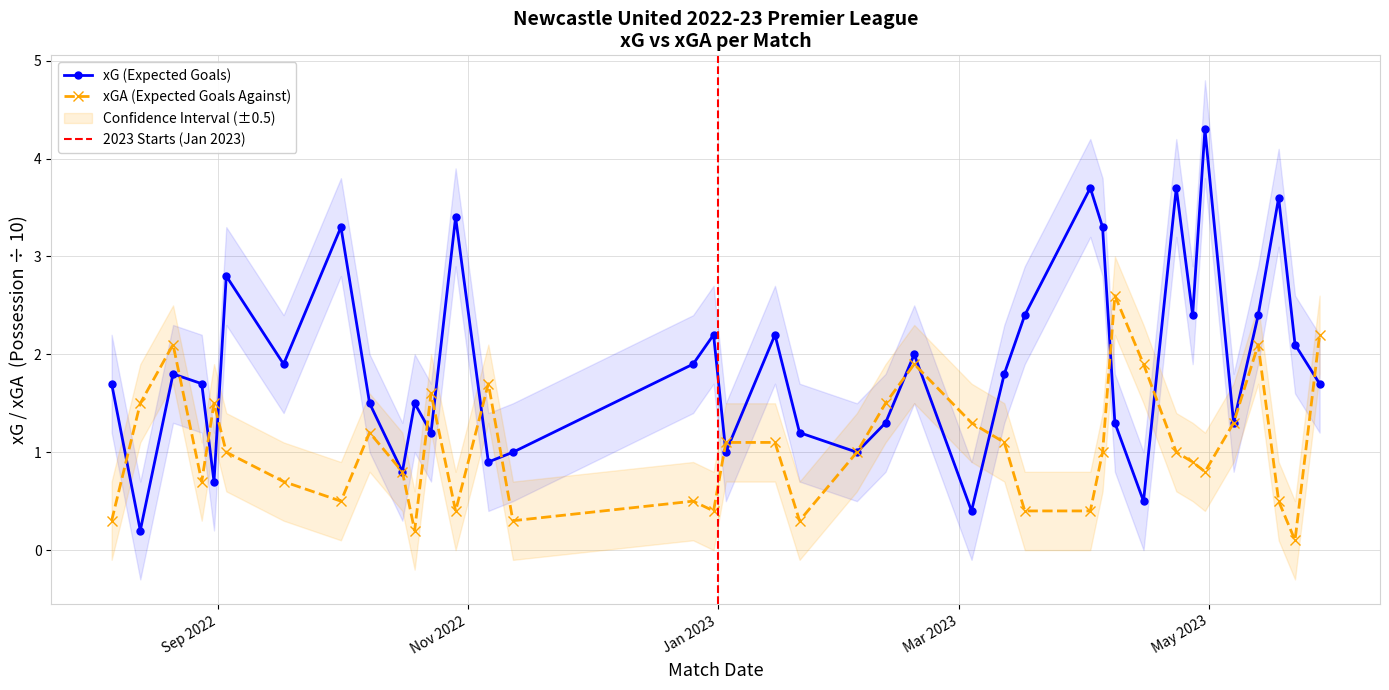

What is the label of the 19th point from the right?

2023-01-21